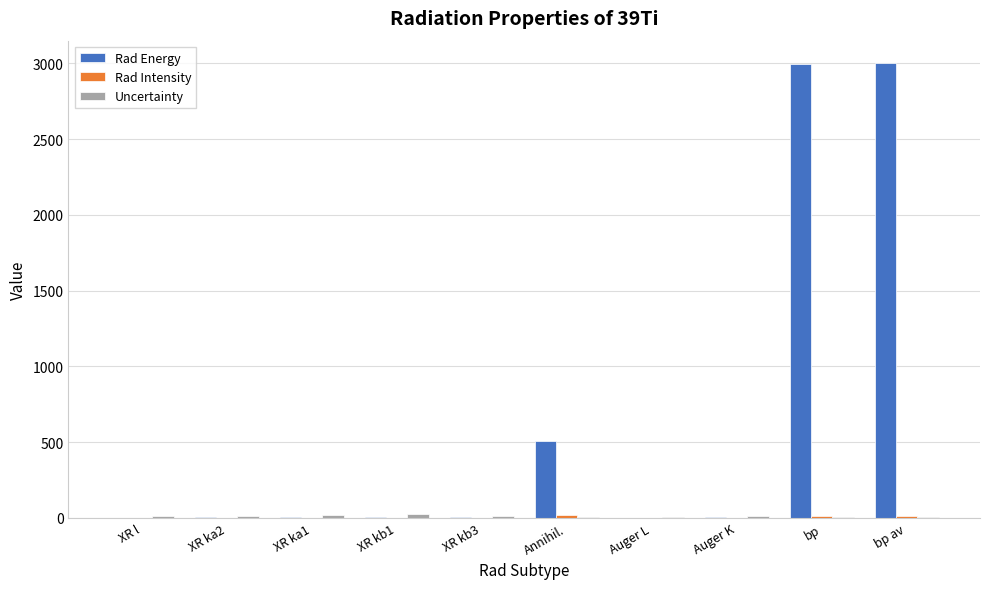

Which series has the largest total across all categories?

Rad Energy